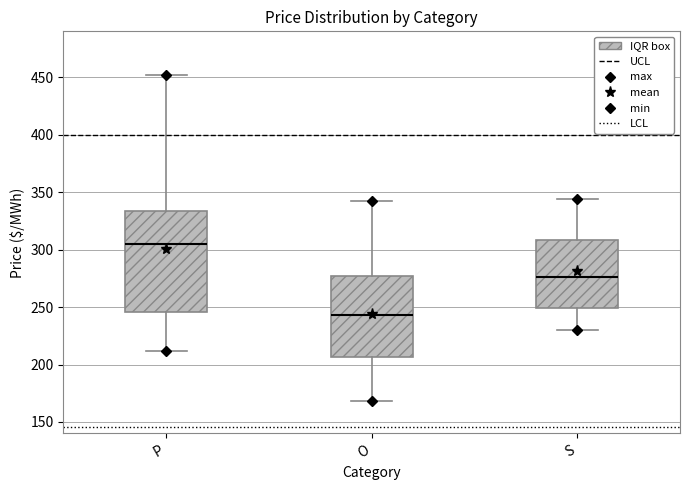

Reading left to right, transcribe this box plot: for each box, give where its median line is, the range the box spans, and where its two whiskers end, as read against the y-axis. The values are not printed on the chart, so give them approximately, as read against the axis.

P: median 305, box 245 to 335, whiskers 210 to 450
O: median 245, box 205 to 275, whiskers 170 to 345
S: median 275, box 250 to 310, whiskers 230 to 345